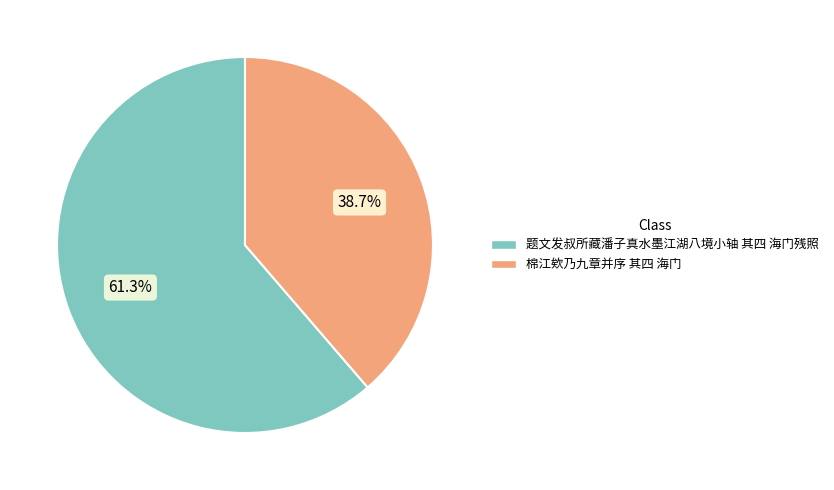

Rank the categories by value from highest to lowest.

题文发叔所藏潘子真水墨江湖八境小轴 其四 海门残照, 棉江欸乃九章并序 其四 海门